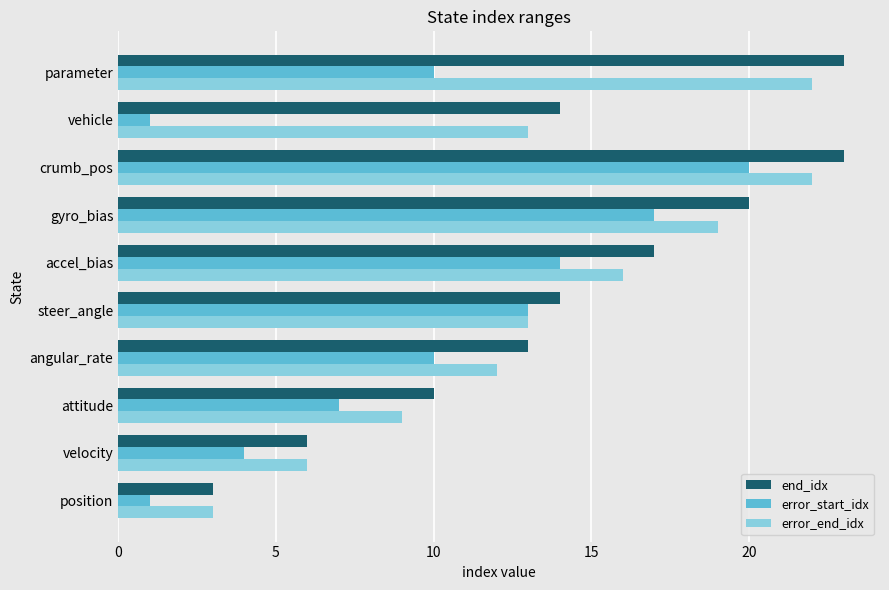

Rank the series by their average value, from lowest to highest.

error_start_idx, error_end_idx, end_idx